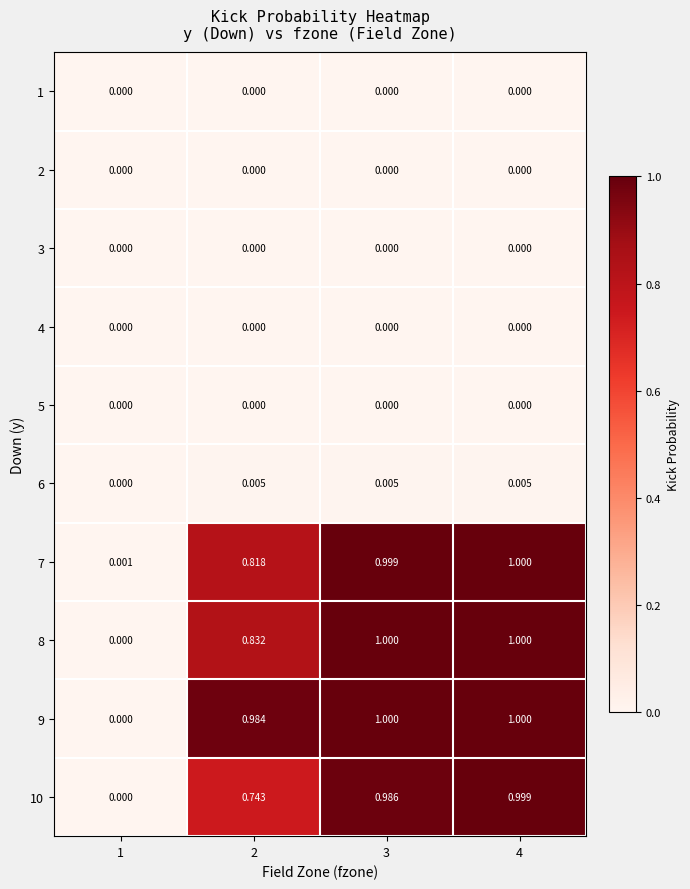

Between 4 and 2, which is larger?

4